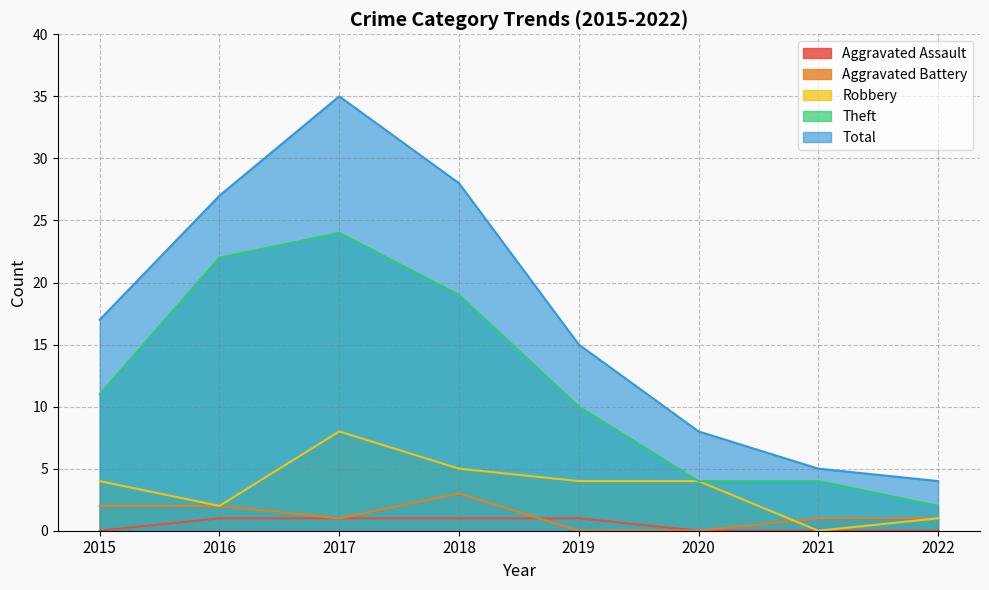

What is the difference between the second highest and second lowest values in the Theft series?

18